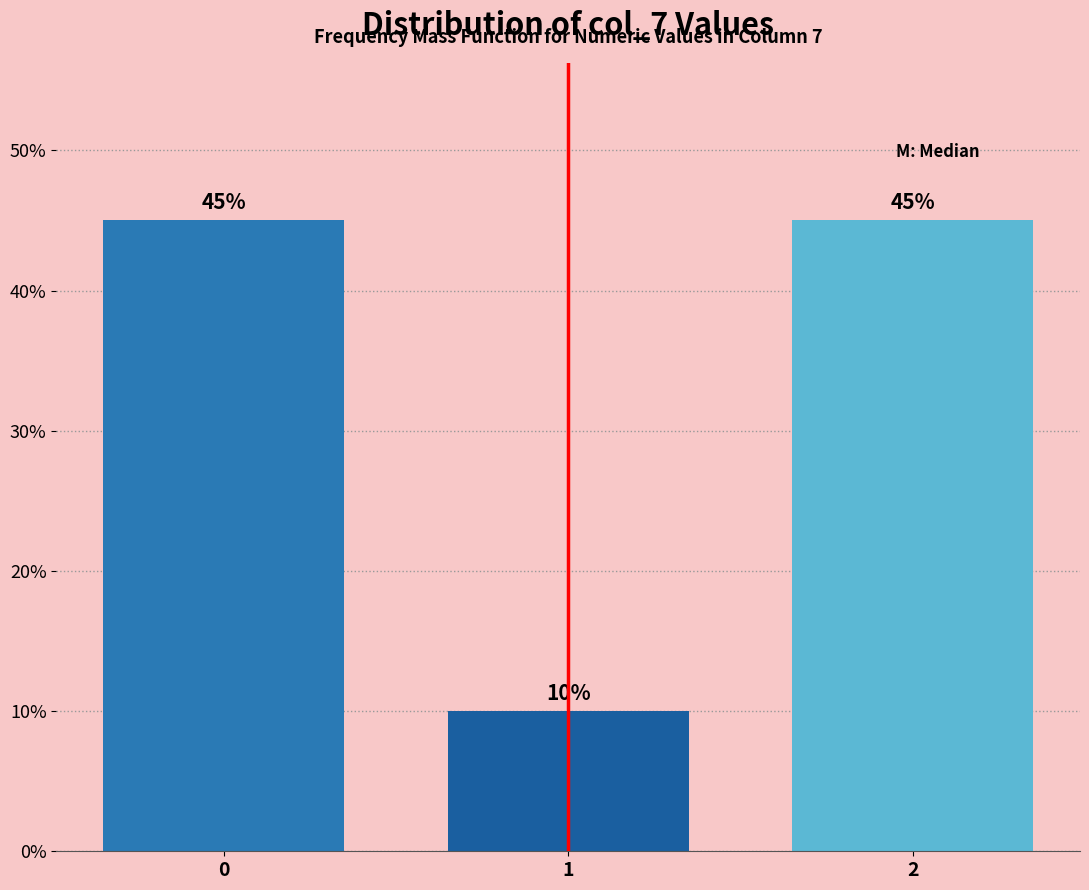

Reading left to right, transcribe all the data shown in this chart.

0=45	1=10	2=45